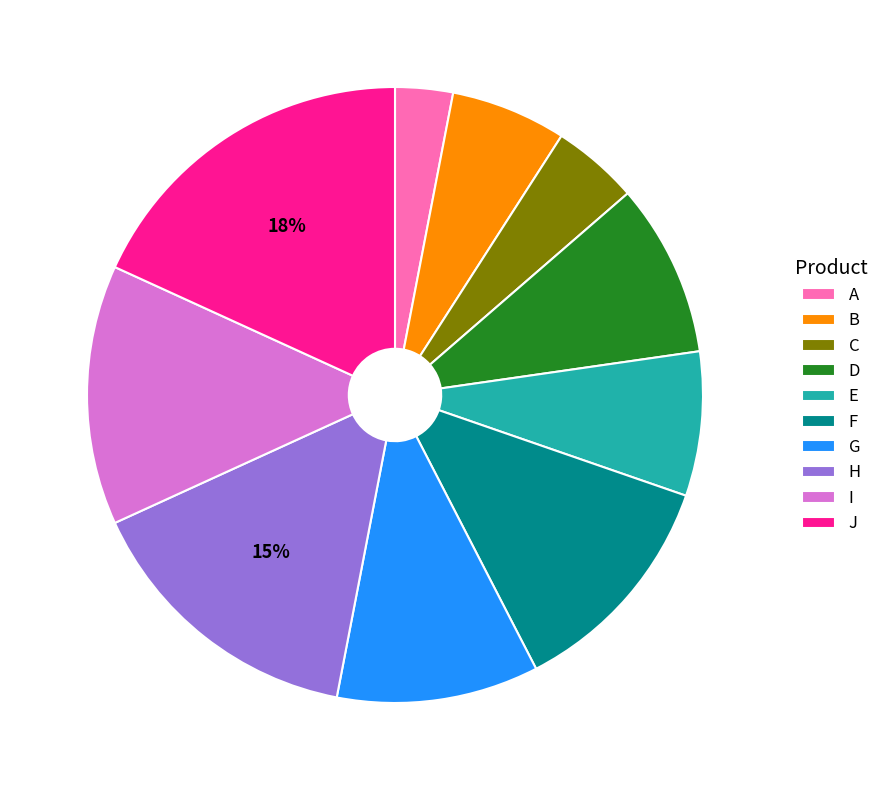

To the nearest percent, what portion does J represent?

18%